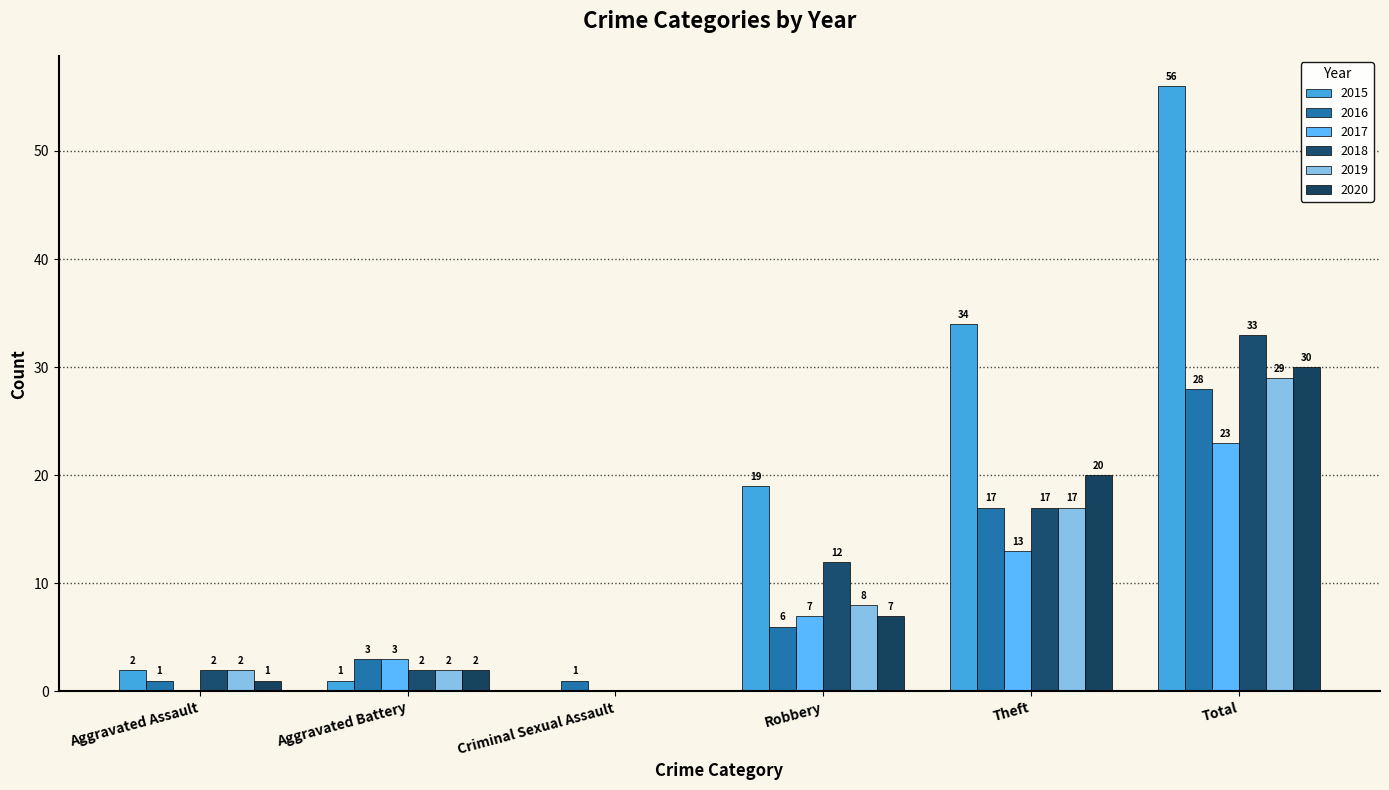

What is the spread (max minus min) of values at Theft?

21